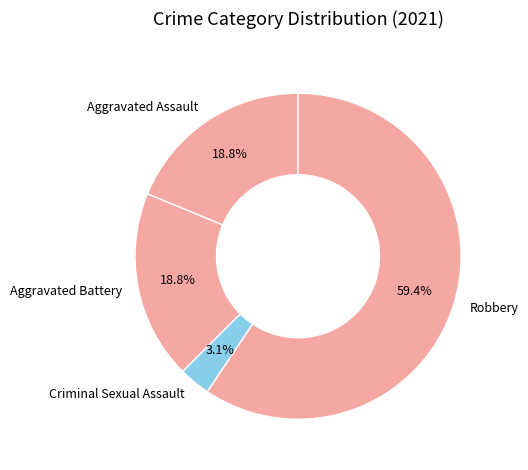

How many segments does this pie chart have?

4